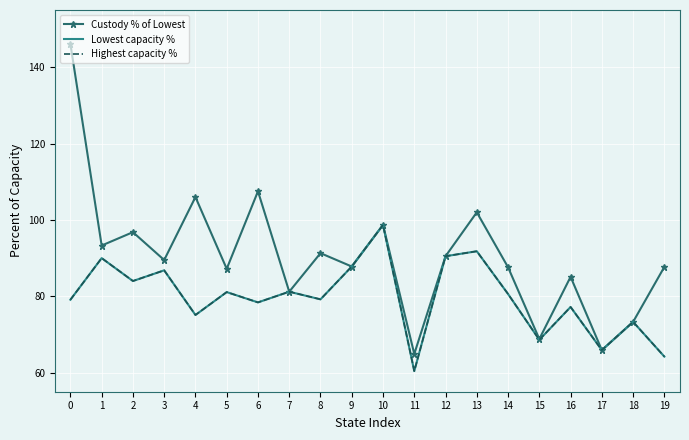

List the labels in order of Custody % of Lowest value, smallest first.

11, 17, 15, 18, 7, 16, 5, 14, 19, 9, 3, 12, 8, 1, 2, 10, 13, 4, 6, 0